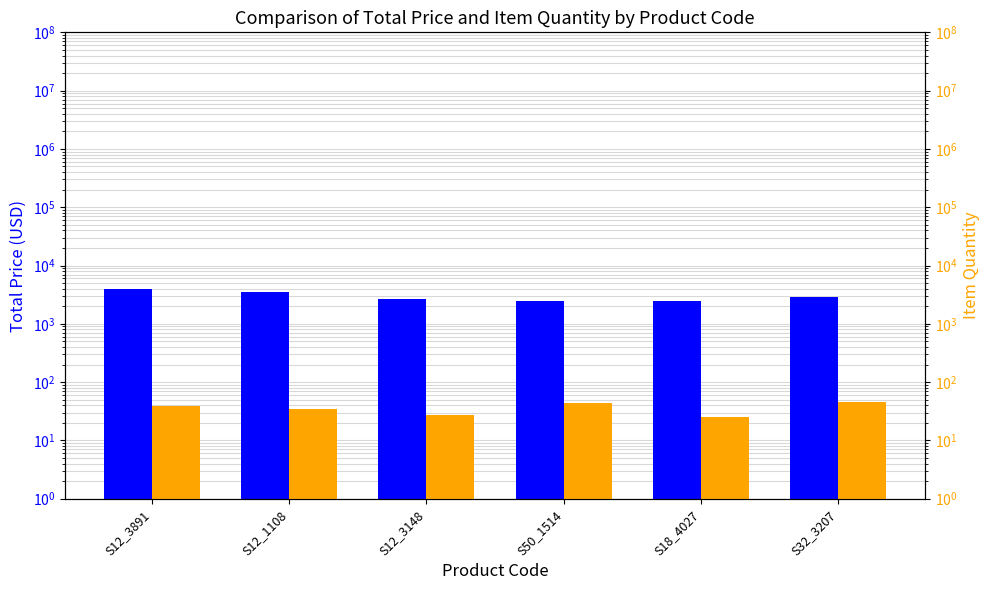

The value of TOTAL PRICE at S18_4027 is 2500.0. True or false?

True